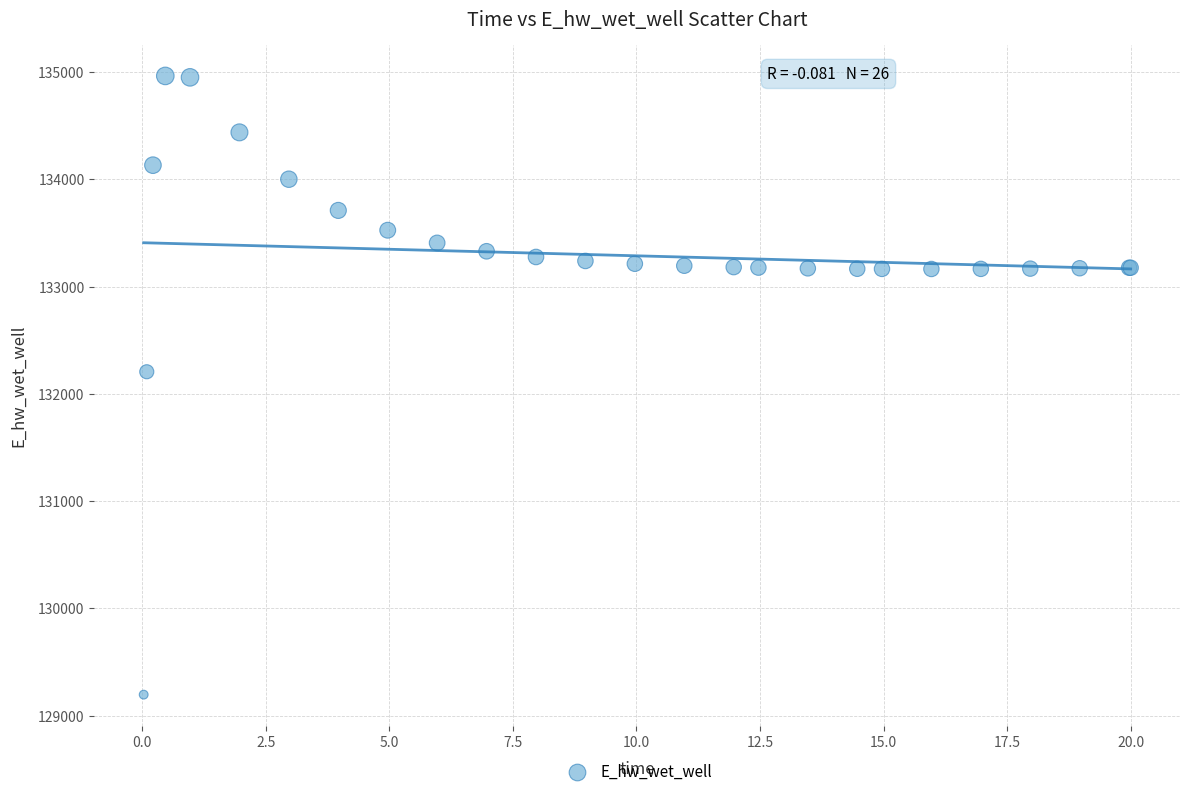

What Y value in the scatter plot is closest to 132080?

132207.0